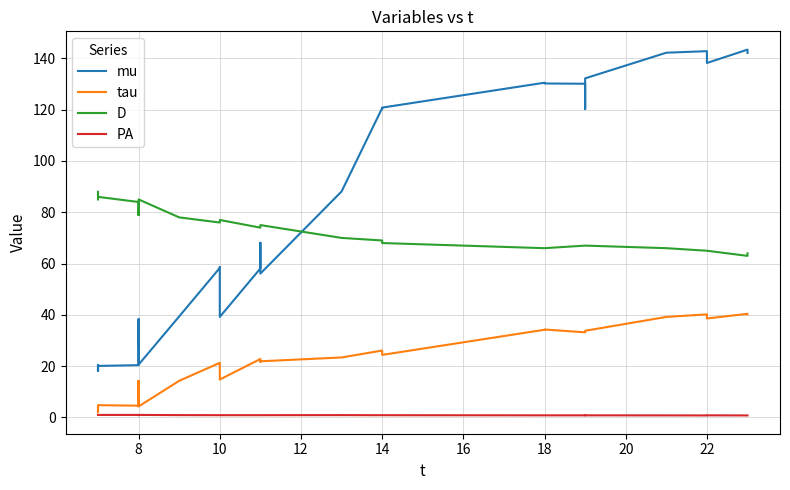

True or false: D has a value of 31.6 at 8.

False